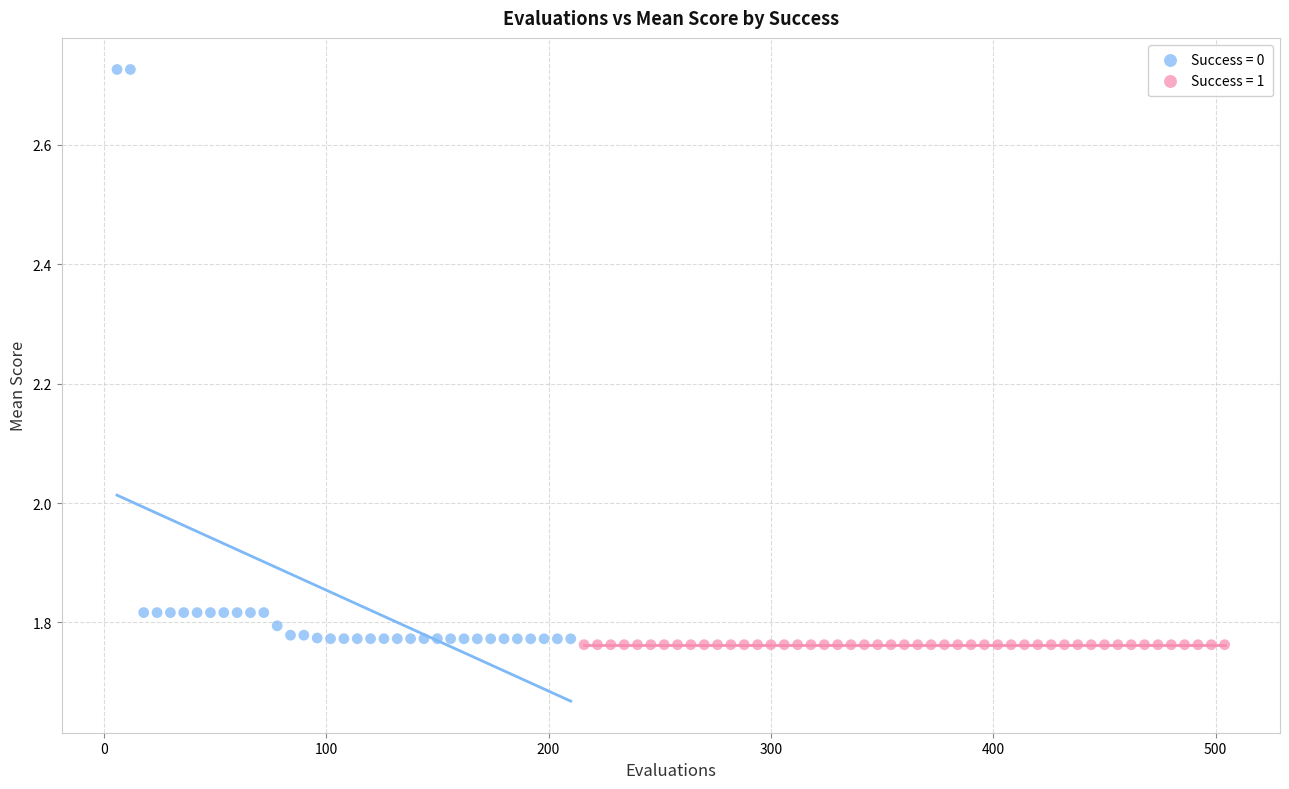

Which series contains the highest Y value?

Success = 0